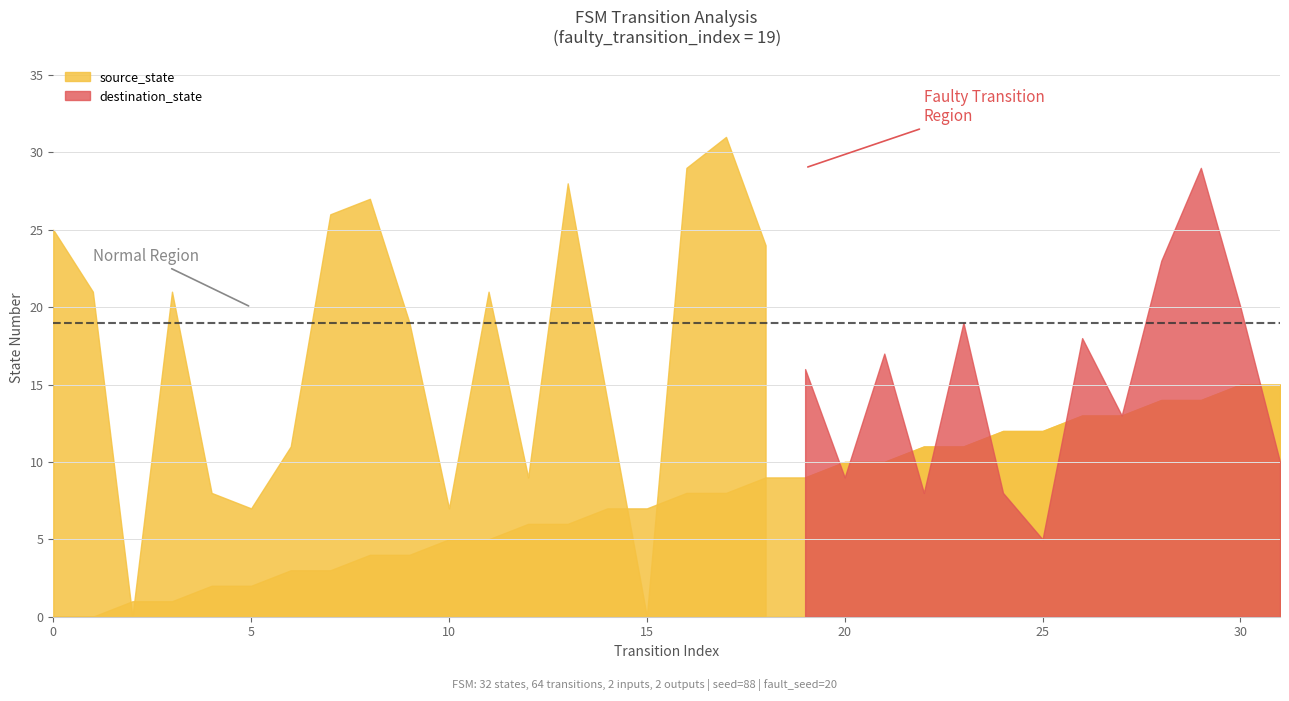

Reading left to right, transcribe all the data shown in this chart.

source_state: 0=0	1=0	2=1	3=1	4=2	5=2	6=3	7=3	8=4	9=4	10=5	11=5	12=6	13=6	14=7	15=7	16=8	17=8	18=9	19=9	20=10	21=10	22=11	23=11	24=12	25=12	26=13	27=13	28=14	29=14	30=15	31=15
destination_state: 0=25	1=21	2=0	3=21	4=8	5=7	6=11	7=26	8=27	9=19	10=7	11=21	12=9	13=28	14=14	15=0	16=29	17=31	18=24	19=16	20=9	21=17	22=8	23=19	24=8	25=5	26=18	27=13	28=23	29=29	30=20	31=10